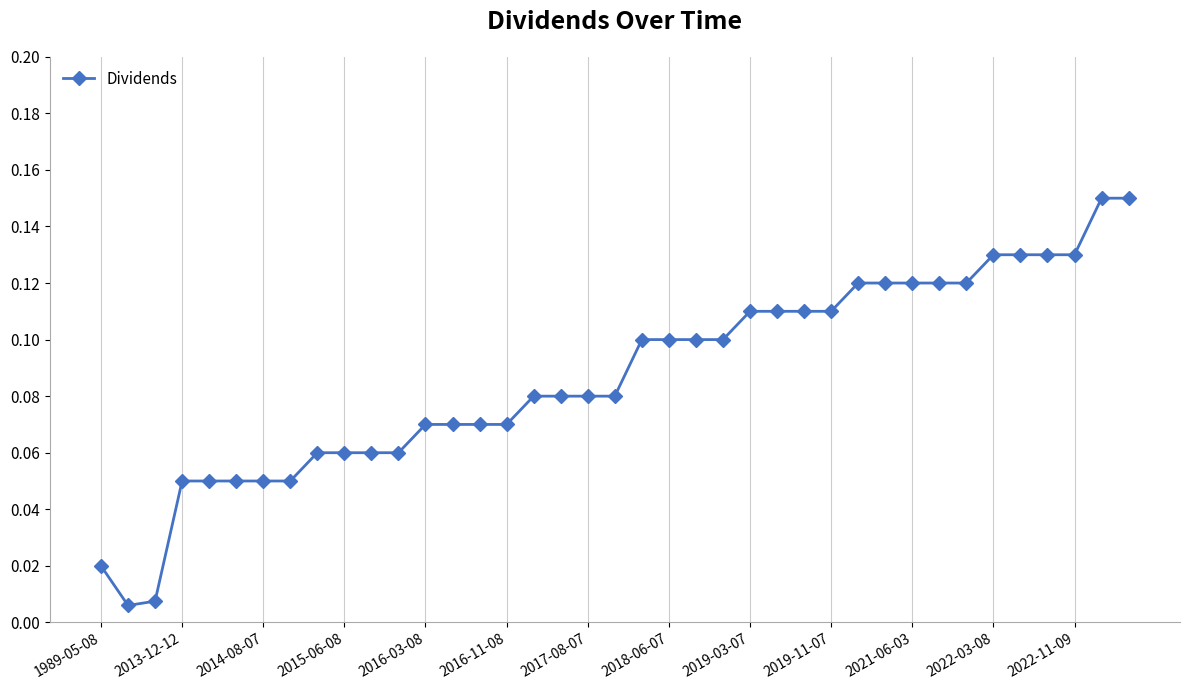

The chart shows a value of 0.0 at 2021-06-03. True or false?

False